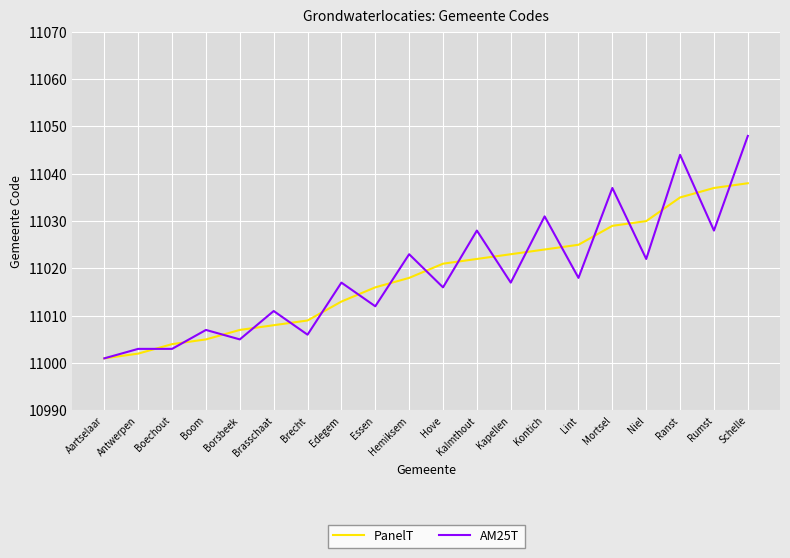

What position from the right is Essen?

12